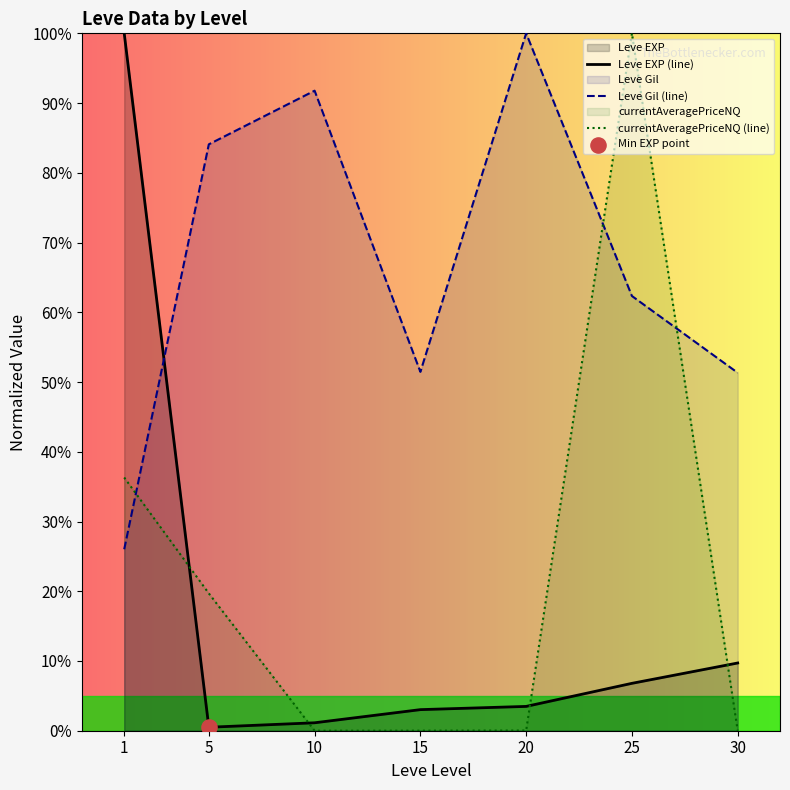

At how many categories does at least one series exceed 84?

5